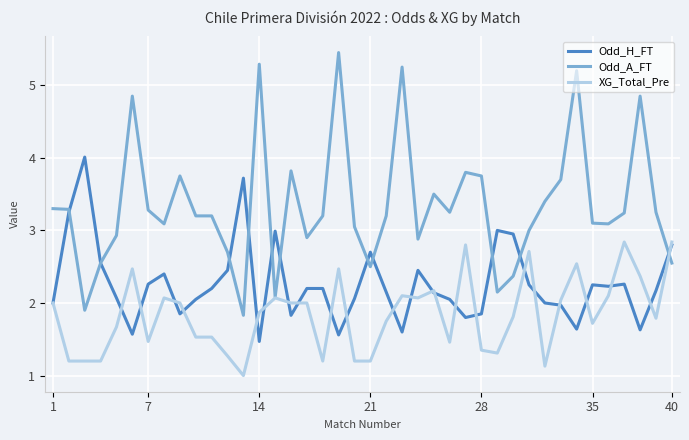

Rank the series by their maximum value, from lowest to highest.

XG_Total_Pre, Odd_H_FT, Odd_A_FT